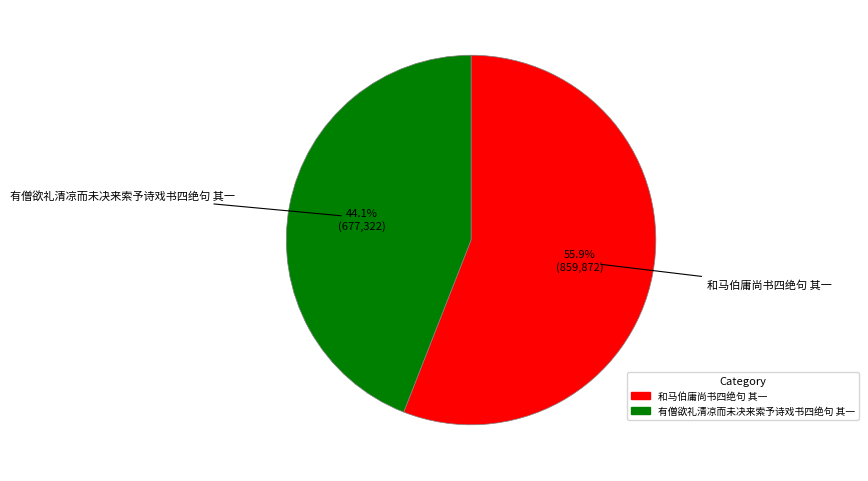

Rank the categories by value from lowest to highest.

有僧欲礼清凉而未决来索予诗戏书四绝句 其一, 和马伯庸尚书四绝句 其一